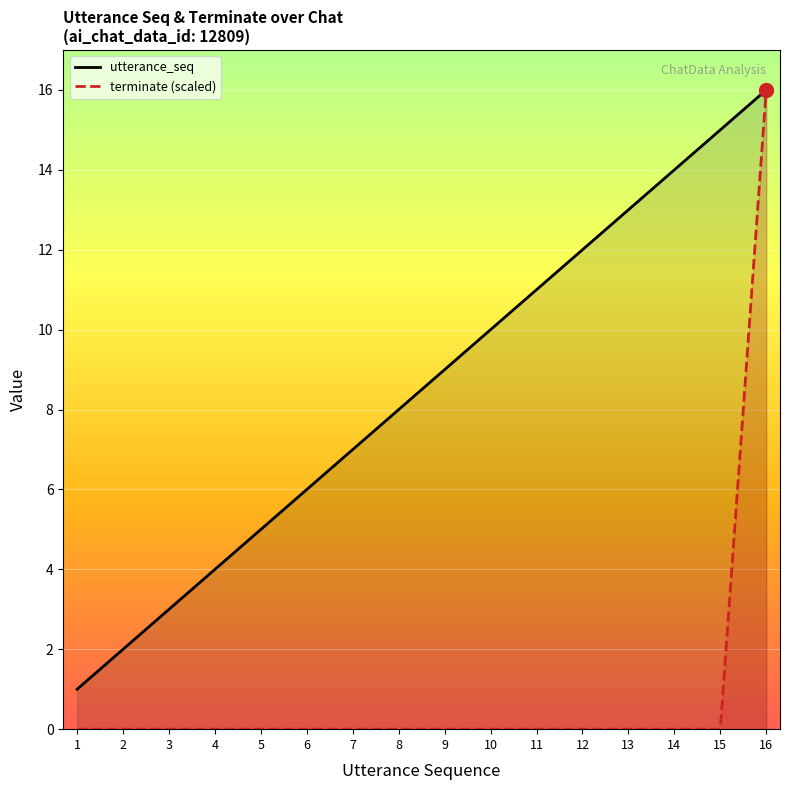

Which series has the largest total across all categories?

utterance_seq